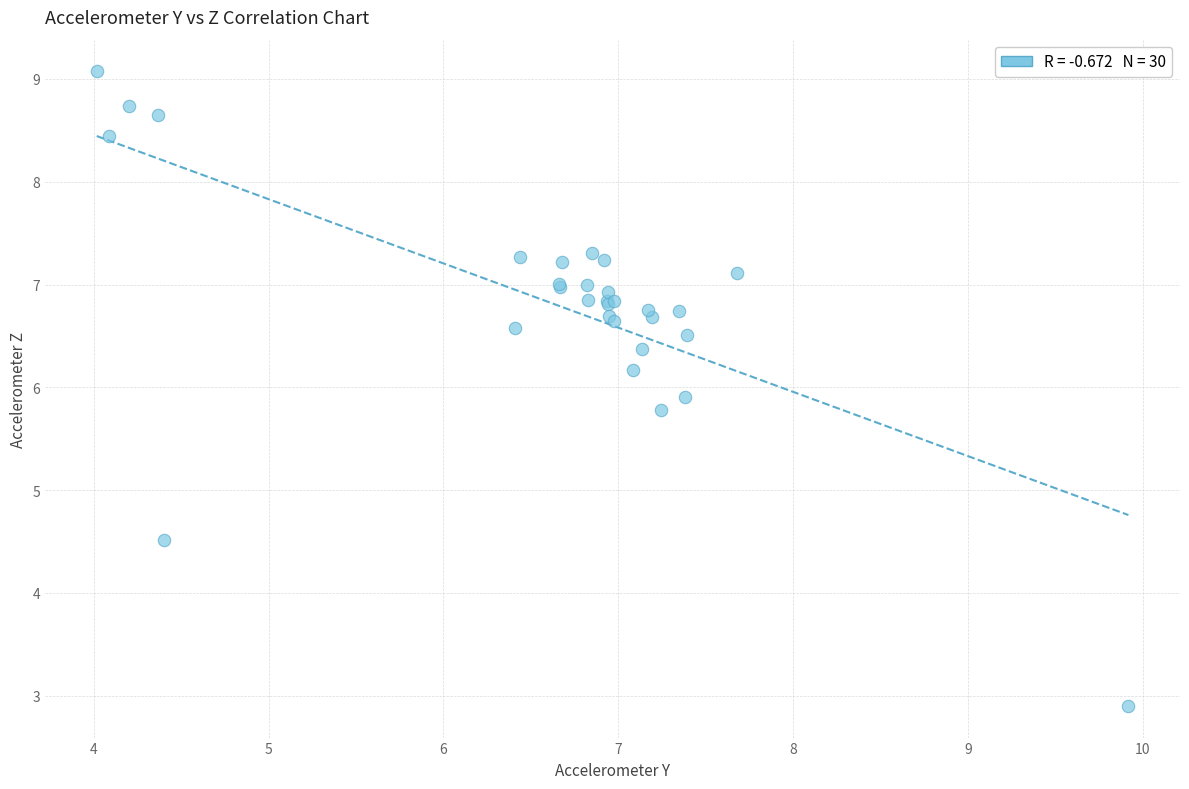

What Y value in the scatter plot is closest to 5?

4.5